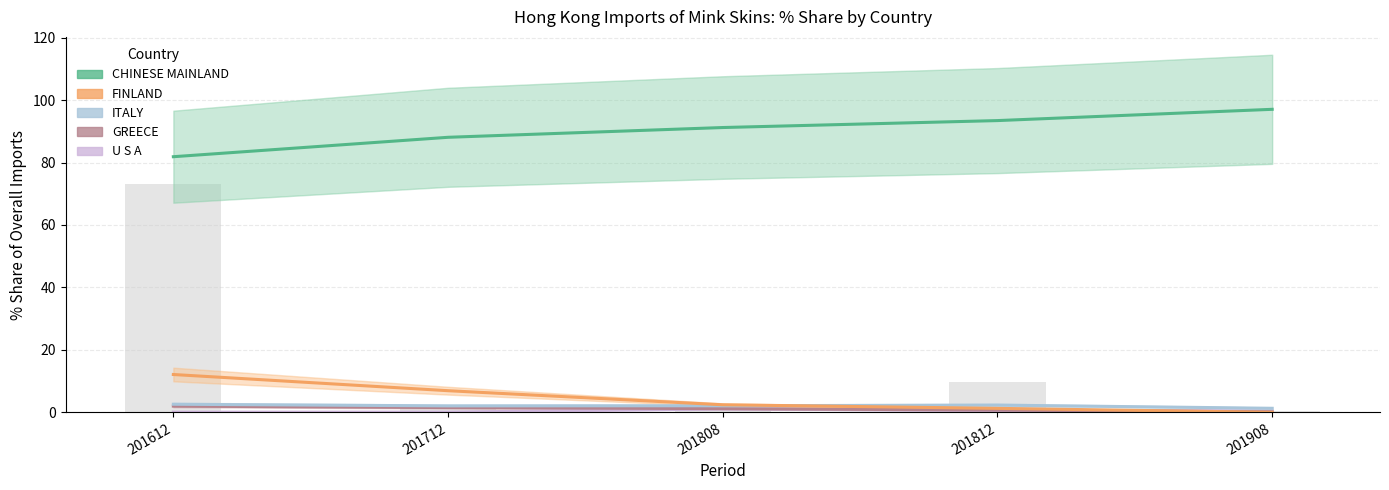

What is the average value of the FINLAND series?

4.6